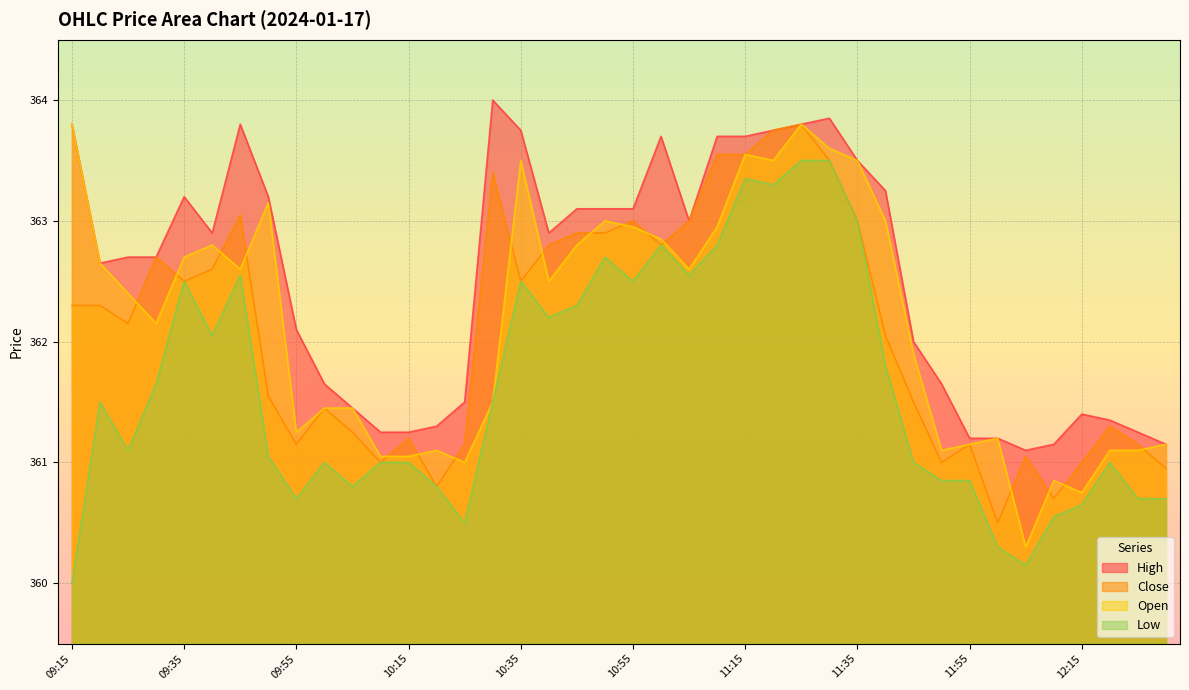

At how many categories does at least one series exceed 362?

24